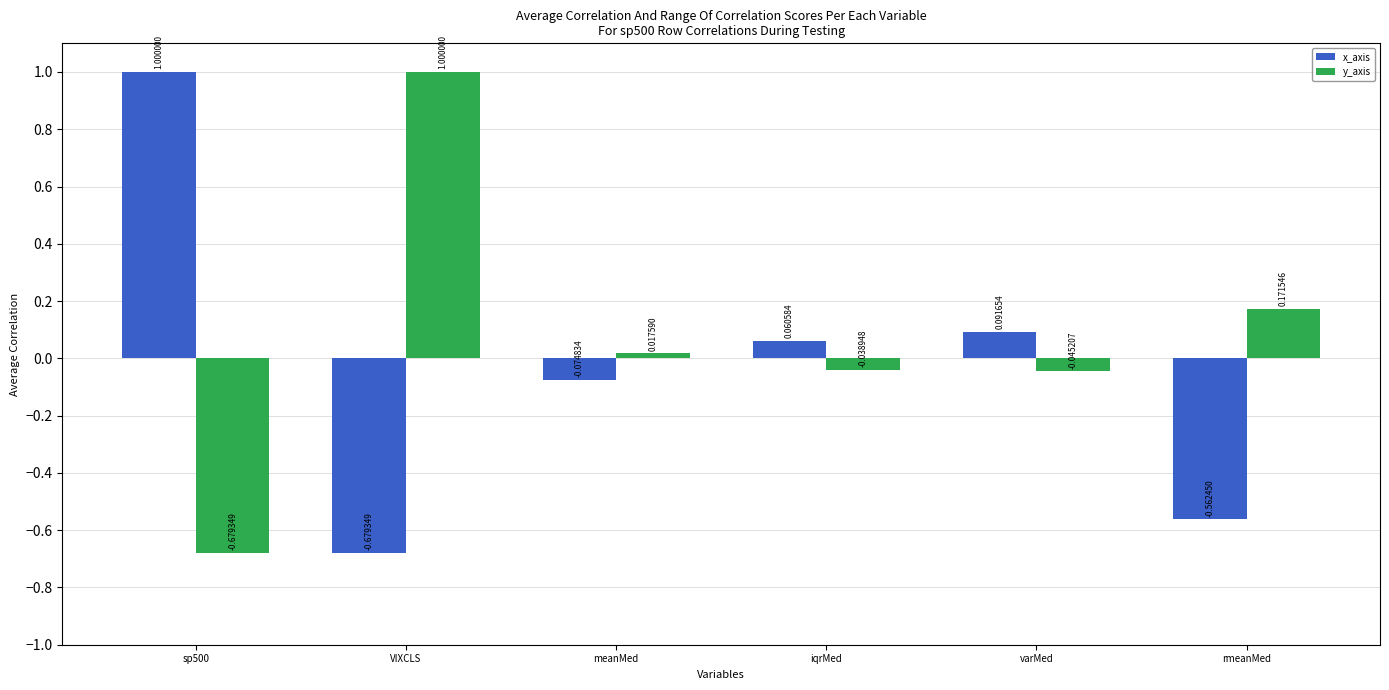

At which label is x_axis closest to 0?

iqrMed